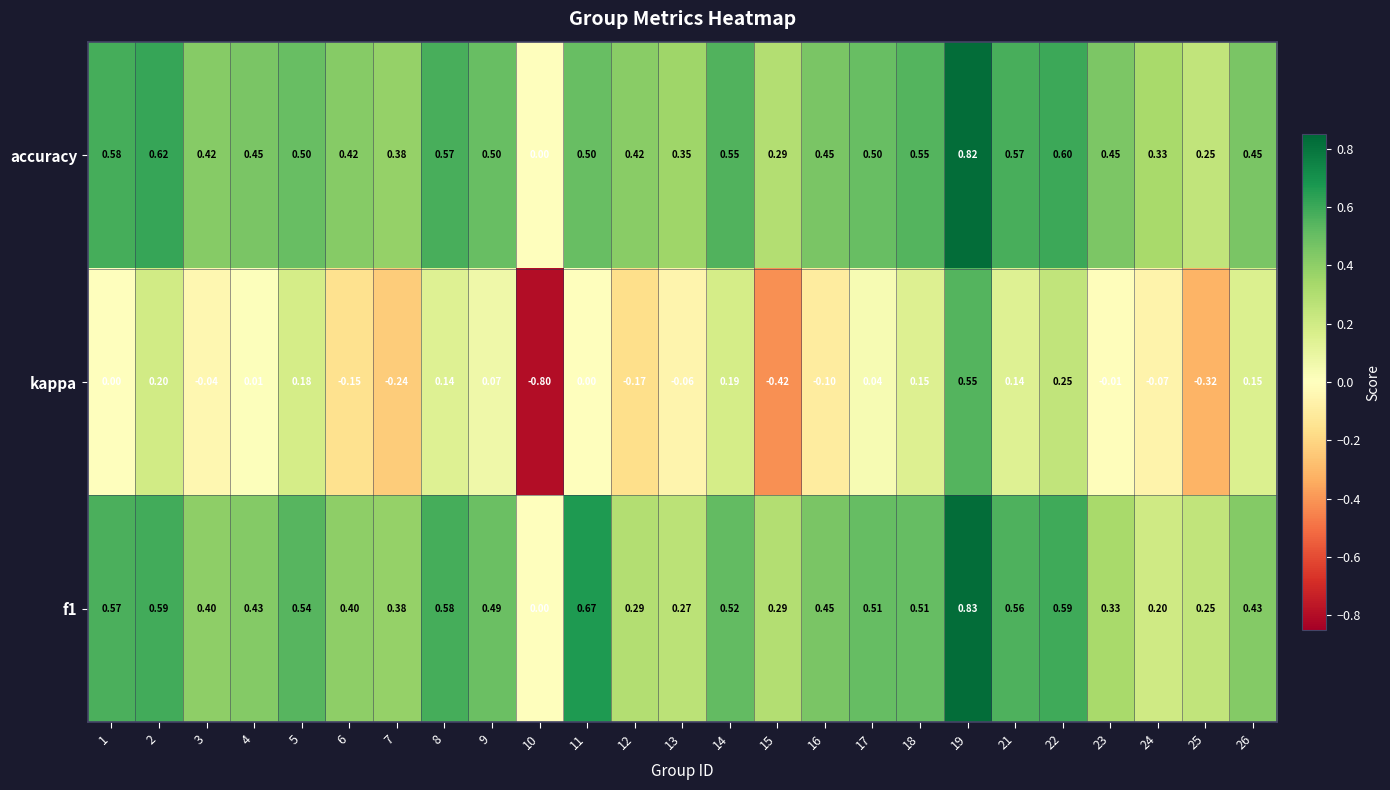

How many positive values does the accuracy series have?

24